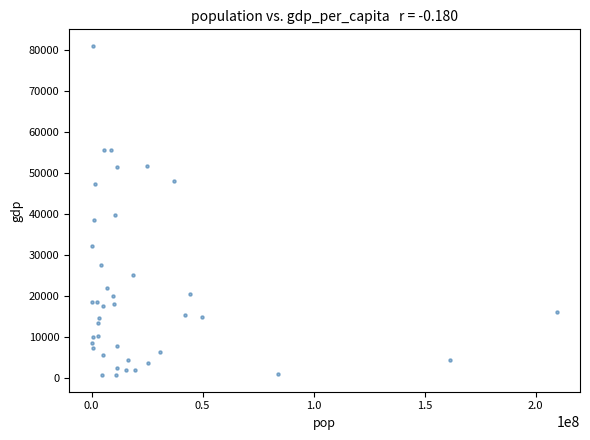

What Y value in the scatter plot is closest to 40832?

39743.6